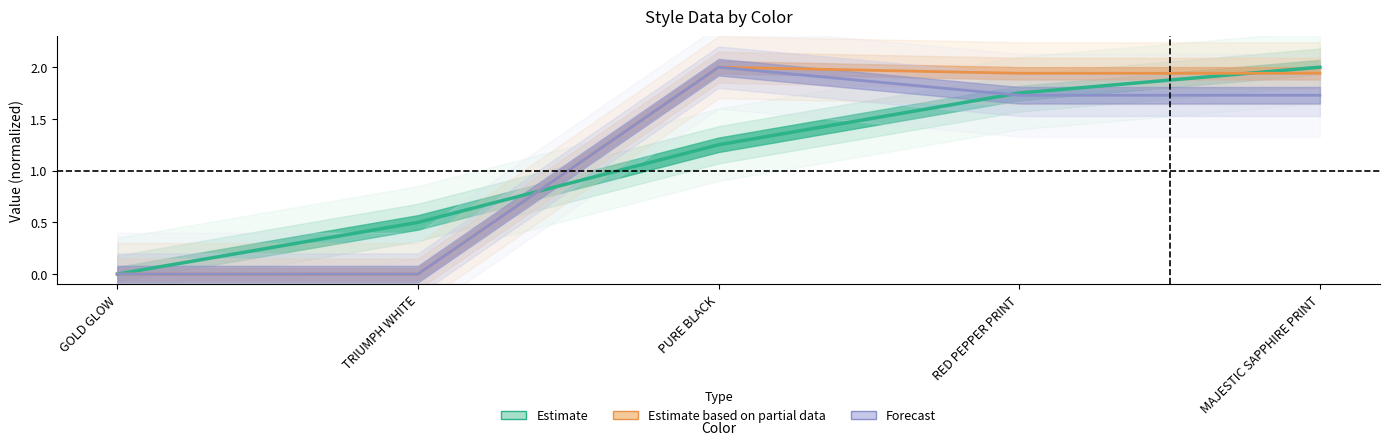

Reading left to right, extract all data points from this chart.

Estimate: GOLD GLOW=0.0	TRIUMPH WHITE=0.5	PURE BLACK=1.2	RED PEPPER PRINT=1.8	MAJESTIC SAPPHIRE PRINT=2.0
Estimate based on partial data: GOLD GLOW=0.0	TRIUMPH WHITE=0.0	PURE BLACK=2.0	RED PEPPER PRINT=1.9	MAJESTIC SAPPHIRE PRINT=1.9
Forecast: GOLD GLOW=0.0	TRIUMPH WHITE=0.0	PURE BLACK=2.0	RED PEPPER PRINT=1.7	MAJESTIC SAPPHIRE PRINT=1.7